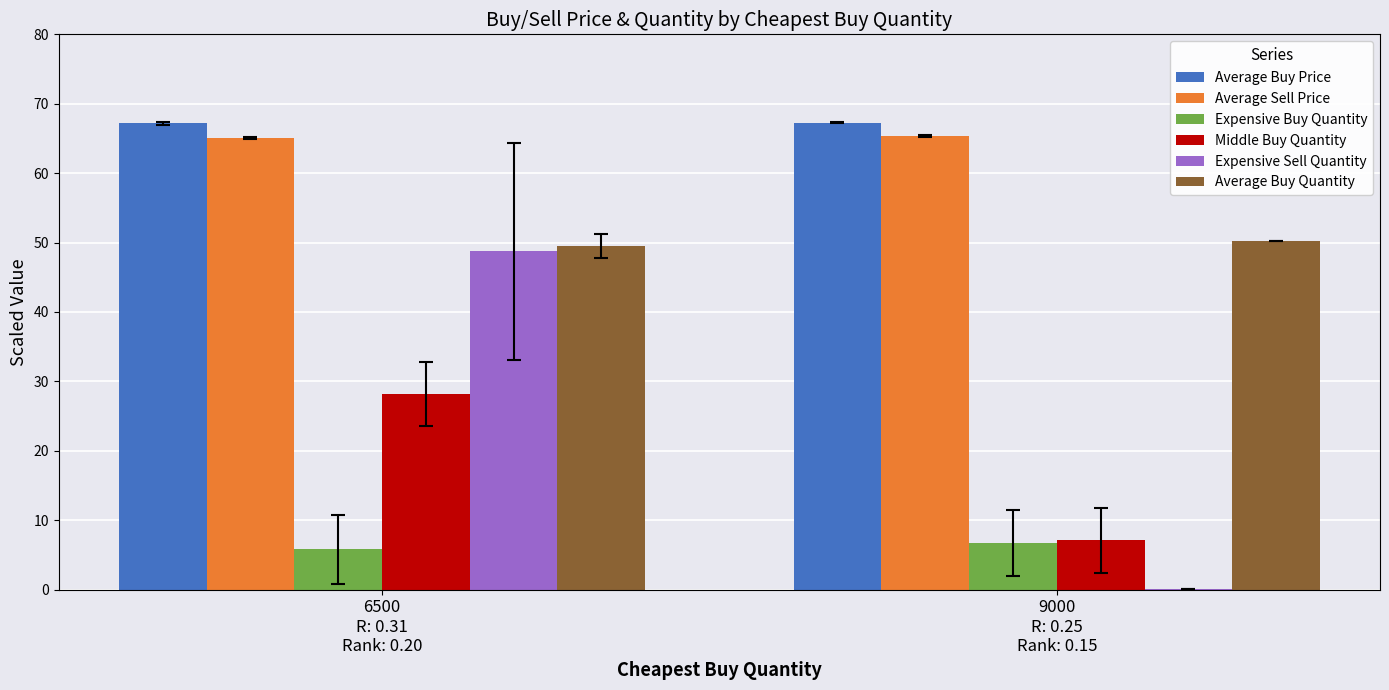

Count the number of categories in the chart.

2